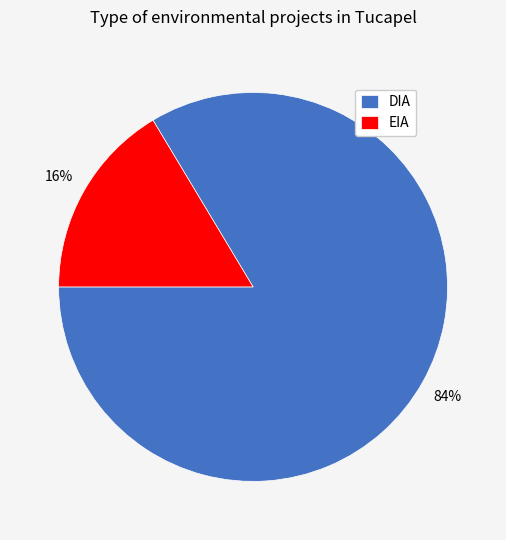

The EIA slice represents 16% of the pie. True or false?

True